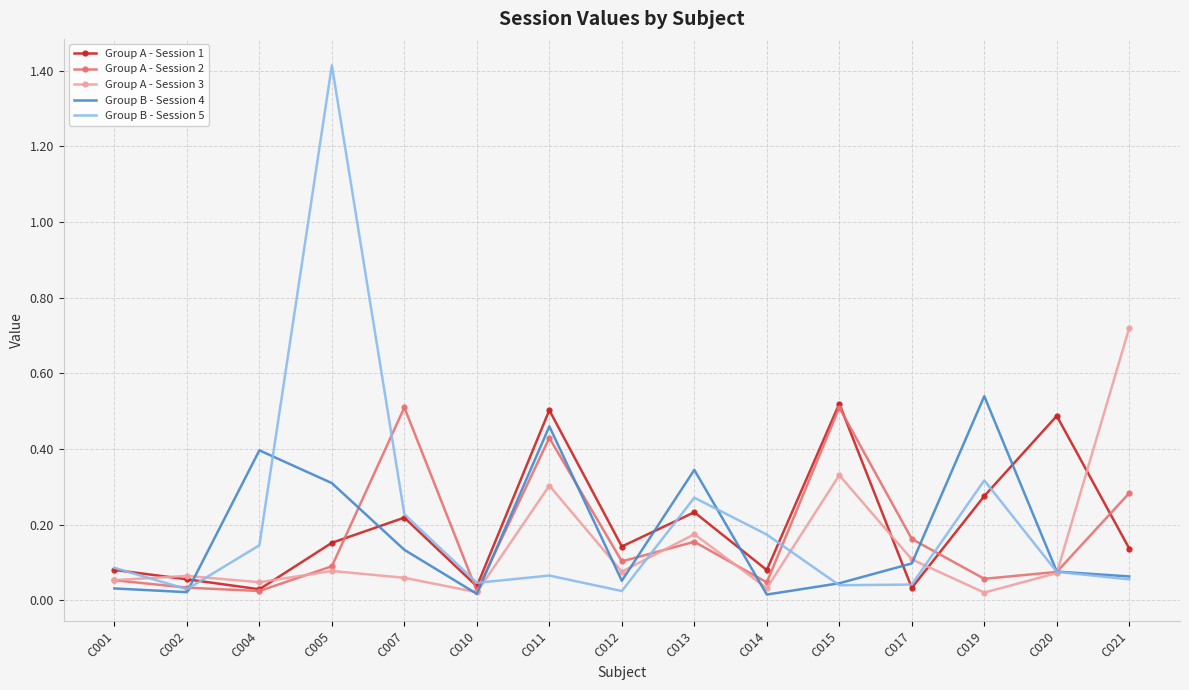

What is the total value across all series at C013?

1.2